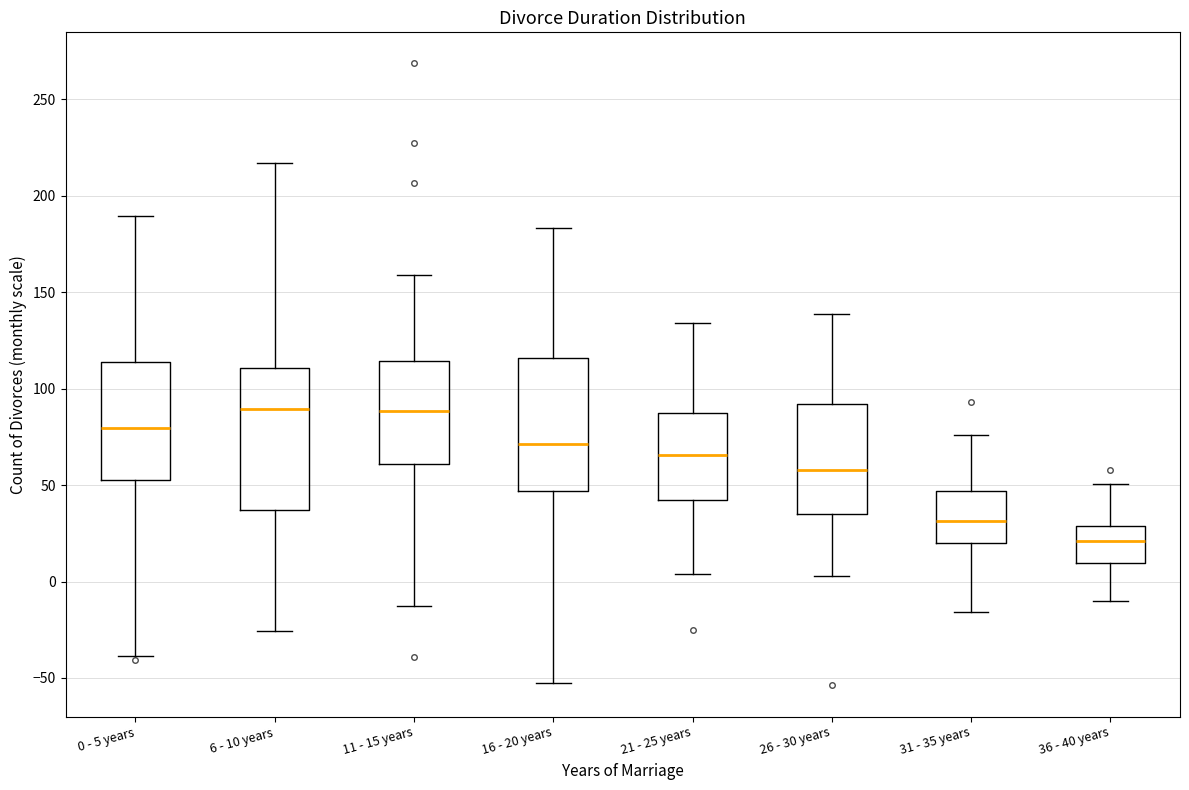

Where is the lower edge of the box for 31 - 35 years on the y-axis? The values are not printed on the chart, so give them approximately, as read against the axis.

20